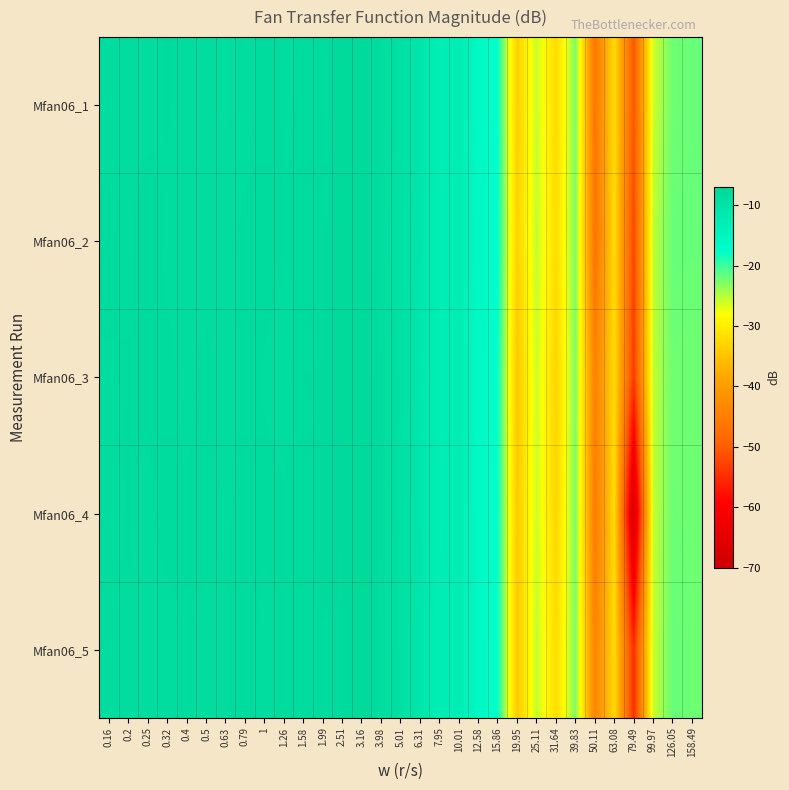

Reading left to right, extract all data points from this chart.

Mfan06_1: 0.16=-8.3	0.2=-8.2	0.25=-8.3	0.32=-8.2	0.4=-8.4	0.5=-8.3	0.63=-8.5	0.79=-8.3	1=-8.2	1.26=-8.2	1.58=-8.2	1.99=-8.1	2.51=-7.8	3.16=-7.8	3.98=-8.3	5.01=-9.4	6.31=-10.7	7.95=-13.3	10.01=-12.7	12.58=-16.0	15.86=-17.8	19.95=-33.5	25.11=-25.7	31.64=-32.3	39.83=-22.6	50.11=-46.3	63.08=-32.1	79.49=-50.6	99.97=-25.9	126.05=-22.1	158.49=-21.9
Mfan06_2: 0.16=-8.2	0.2=-8.3	0.25=-8.0	0.32=-8.3	0.4=-8.4	0.5=-8.4	0.63=-8.3	0.79=-8.2	1=-8.1	1.26=-8.2	1.58=-8.1	1.99=-8.0	2.51=-7.9	3.16=-7.8	3.98=-8.3	5.01=-9.7	6.31=-10.7	7.95=-13.3	10.01=-12.7	12.58=-15.7	15.86=-17.6	19.95=-33.2	25.11=-25.5	31.64=-31.9	39.83=-22.7	50.11=-46.8	63.08=-32.0	79.49=-52.4	99.97=-25.3	126.05=-21.8	158.49=-21.9
Mfan06_3: 0.16=-8.2	0.2=-8.2	0.25=-8.2	0.32=-8.2	0.4=-8.3	0.5=-8.1	0.63=-8.4	0.79=-8.1	1=-8.3	1.26=-8.4	1.58=-8.0	1.99=-8.0	2.51=-7.8	3.16=-7.7	3.98=-8.3	5.01=-9.4	6.31=-10.9	7.95=-13.2	10.01=-12.9	12.58=-15.9	15.86=-17.8	19.95=-34.6	25.11=-25.8	31.64=-33.1	39.83=-22.8	50.11=-44.4	63.08=-32.0	79.49=-53.7	99.97=-25.5	126.05=-22.1	158.49=-22.1
Mfan06_4: 0.16=-8.4	0.2=-8.2	0.25=-8.3	0.32=-8.1	0.4=-8.2	0.5=-8.2	0.63=-8.2	0.79=-8.2	1=-8.1	1.26=-8.2	1.58=-8.1	1.99=-7.9	2.51=-8.0	3.16=-7.7	3.98=-8.3	5.01=-9.4	6.31=-10.7	7.95=-13.2	10.01=-12.8	12.58=-15.9	15.86=-17.9	19.95=-34.1	25.11=-25.9	31.64=-32.8	39.83=-22.6	50.11=-45.5	63.08=-32.1	79.49=-68.1	99.97=-25.6	126.05=-22.0	158.49=-22.1
Mfan06_5: 0.16=-8.3	0.2=-8.2	0.25=-8.3	0.32=-8.3	0.4=-8.2	0.5=-8.3	0.63=-8.2	0.79=-8.0	1=-8.4	1.26=-8.1	1.58=-8.0	1.99=-8.0	2.51=-8.0	3.16=-7.6	3.98=-8.4	5.01=-9.2	6.31=-10.7	7.95=-13.1	10.01=-12.8	12.58=-15.8	15.86=-17.8	19.95=-34.3	25.11=-25.5	31.64=-32.0	39.83=-22.7	50.11=-44.0	63.08=-32.3	79.49=-54.9	99.97=-25.8	126.05=-21.8	158.49=-22.0